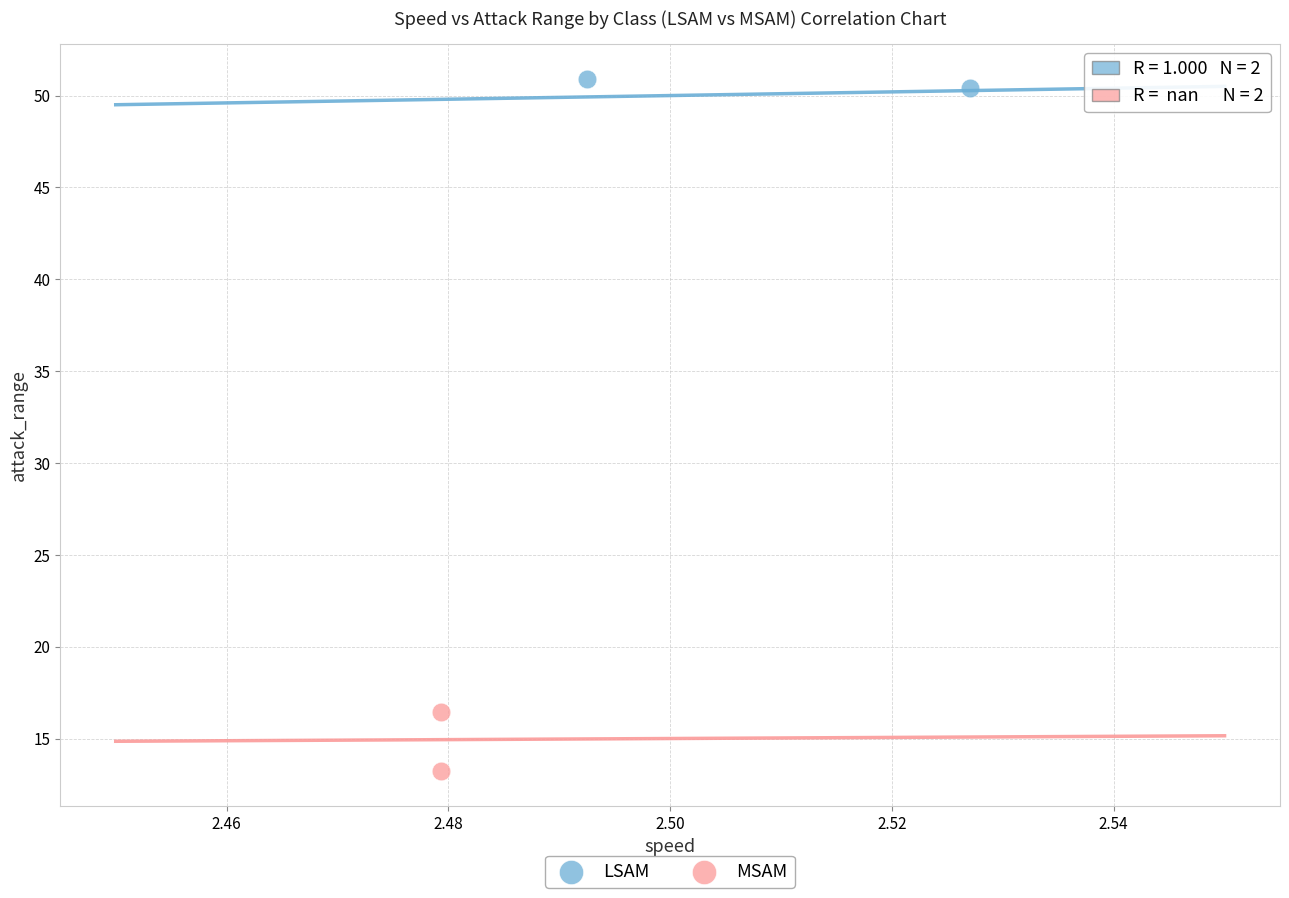

Which series has the widest spread of Y values?

MSAM